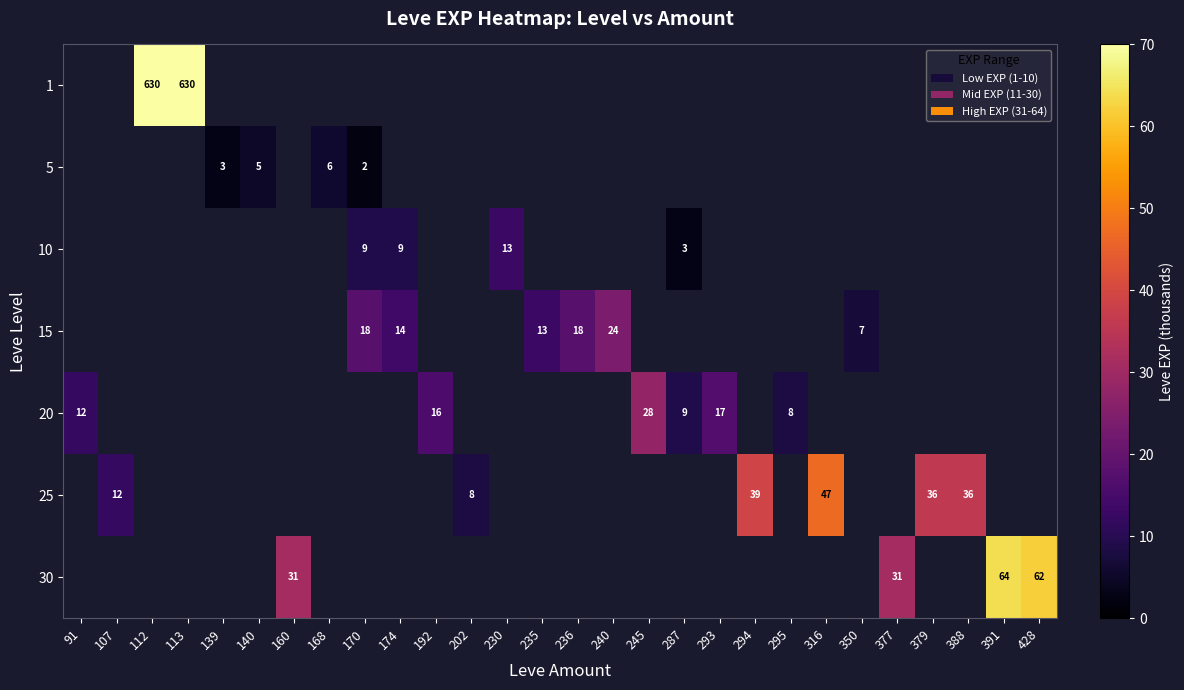

What is the smallest value displayed?

2.0